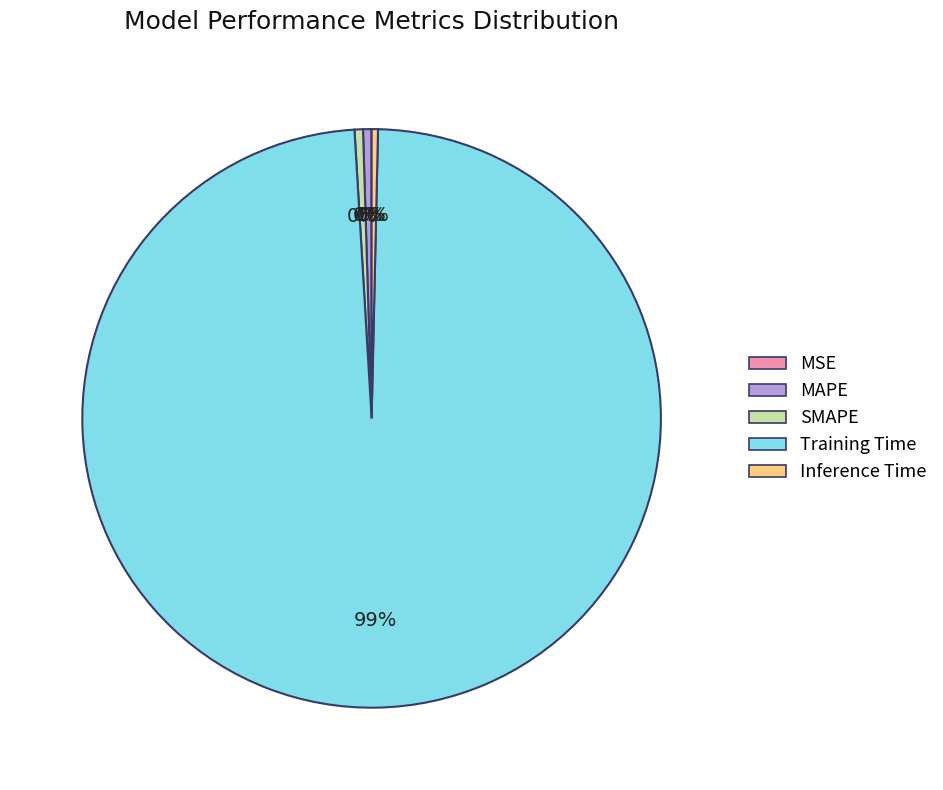

Which slice is the largest?

Training Time